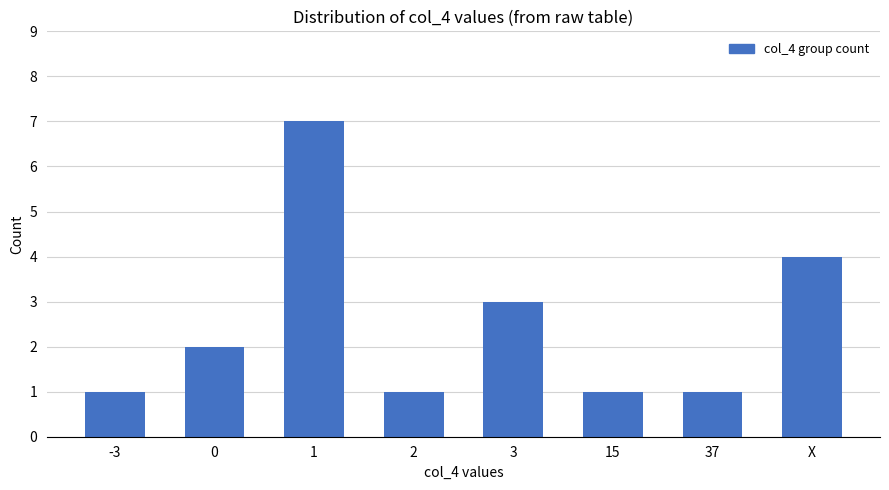

What is the change in value from 2 to X?

+3